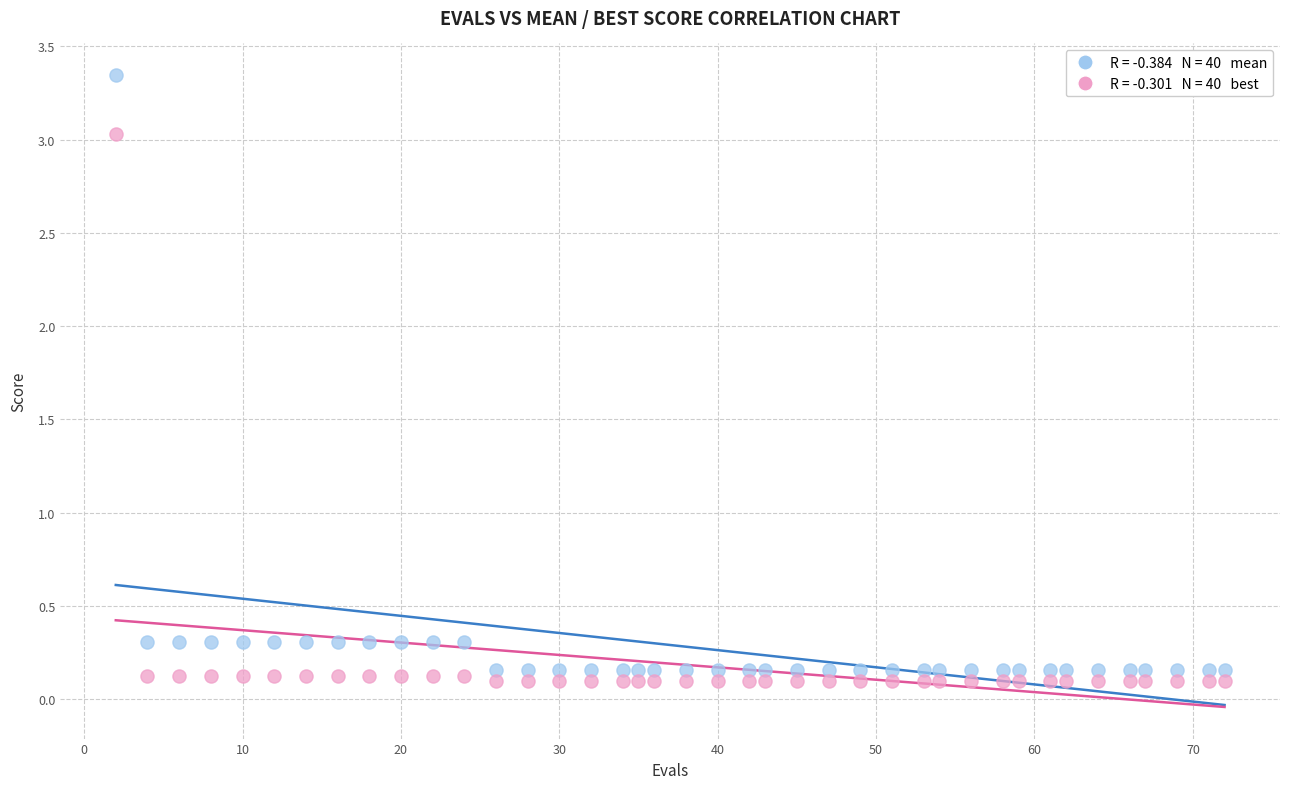

Across all data points, what is the range of X values (max minus min)?

70.0